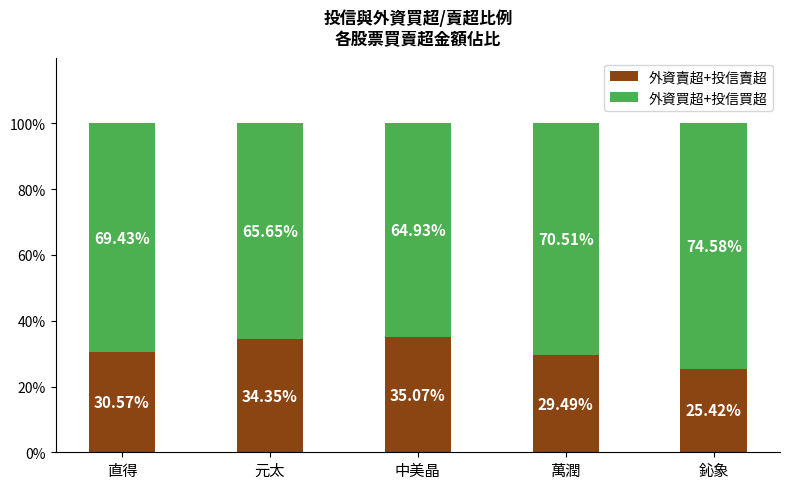

What is the total value across all series at 鈊象?

100.0